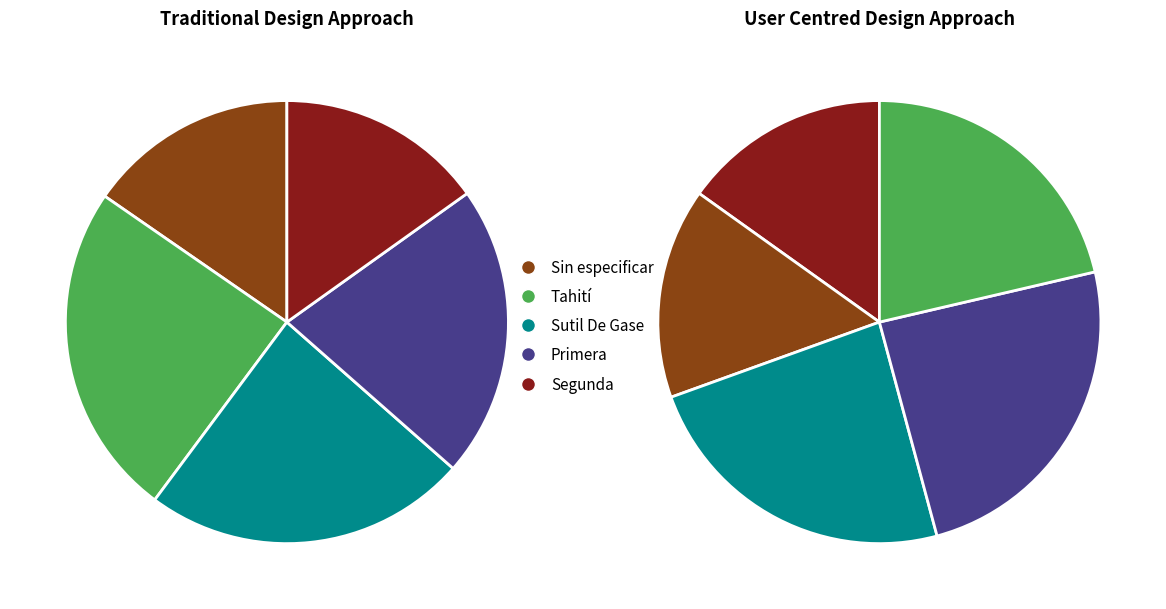

Which category has the biggest portion of the pie?

Tahití